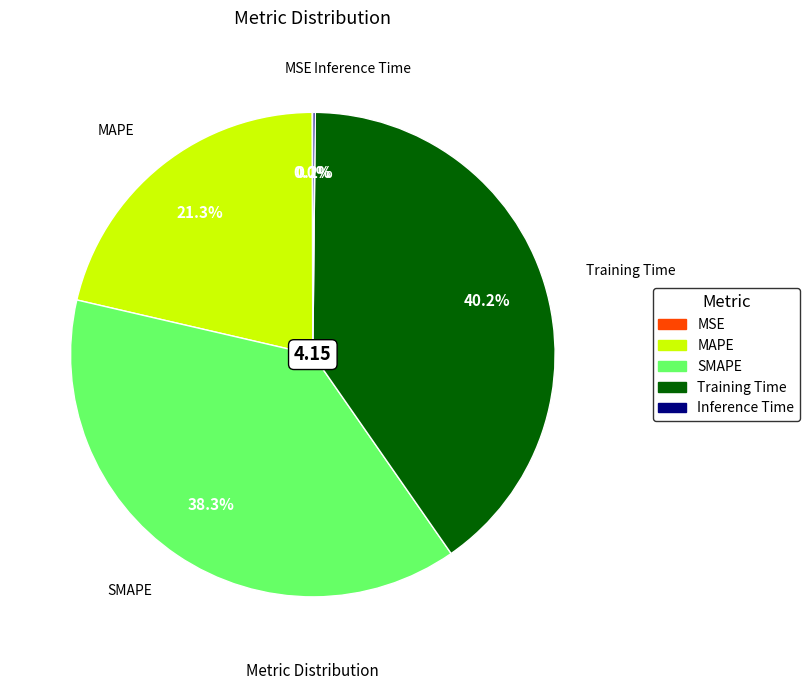

What percentage do MAPE and Training Time together represent?

61.5%